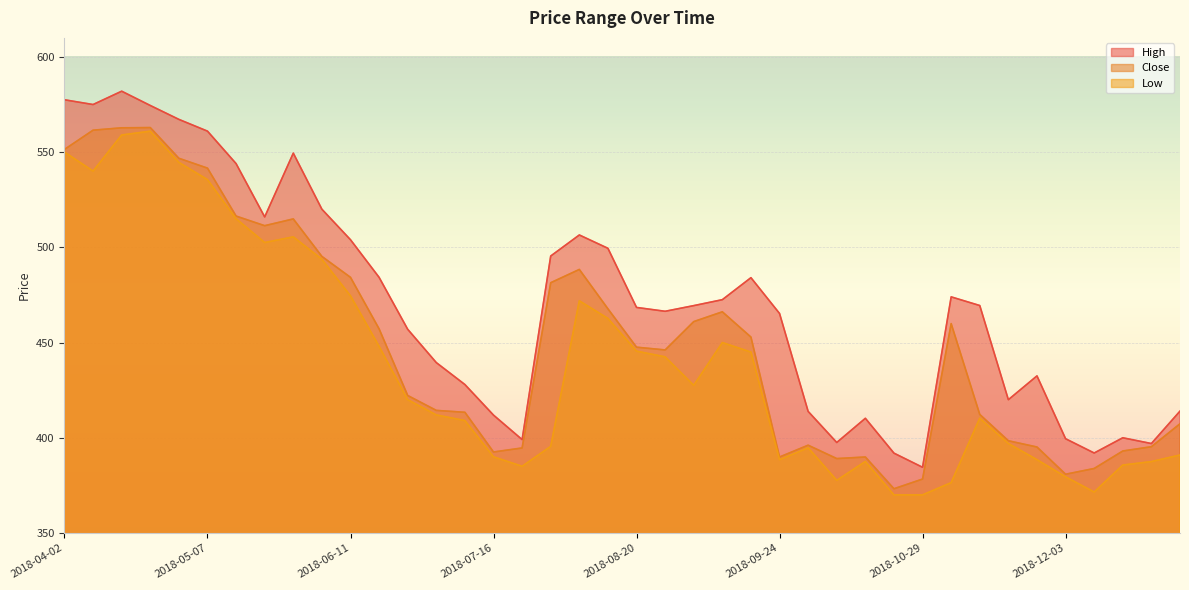

Reading left to right, transcribe all the data shown in this chart.

High: 577.5	575.0	582.0	574.5	567.2	561.0	544.0	516.0	549.5	520.0	504.0	484.2	457.0	439.5	428.0	411.9	399.0	495.5	506.5	499.5	468.5	466.4	469.4	472.5	484.1	465.3	413.9	397.5	410.2	391.9	384.5	474.0	469.5	420.0	432.5	399.5	392.0	400.0	397.0	414.0
Close: 551.4	561.5	562.8	562.9	546.8	541.6	516.4	511.4	514.9	495.2	484.2	457.2	422.2	414.4	413.4	392.5	394.6	481.4	488.4	467.7	447.6	446.1	461.0	466.1	452.9	389.9	396.1	389.1	389.9	373.2	378.3	460.0	412.2	398.4	395.1	380.9	383.9	393.0	395.3	407.4
Low: 550.0	540.0	559.0	561.0	544.6	535.6	515.0	502.5	505.5	493.8	474.5	448.0	420.0	412.0	409.0	390.0	385.0	395.5	471.9	462.7	445.5	442.5	427.5	450.0	445.0	388.5	394.7	377.6	387.5	370.0	370.0	376.4	410.3	397.0	388.5	379.5	371.5	385.7	387.5	391.0